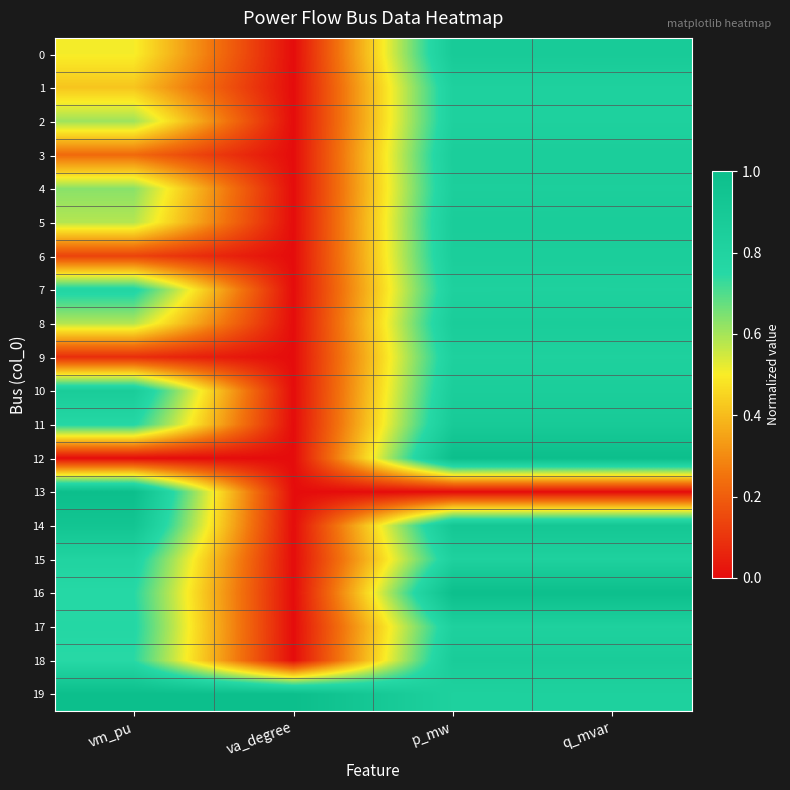

What is the maximum value shown in the chart?

1.0